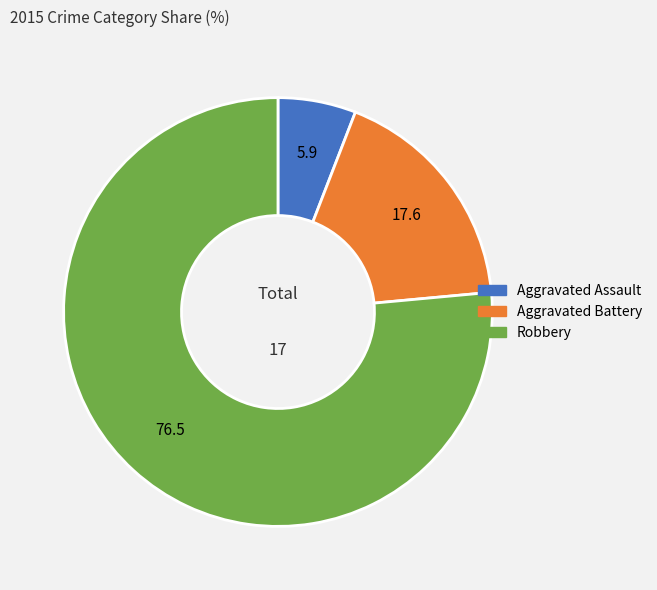

Between Robbery and Aggravated Assault, which is larger?

Robbery